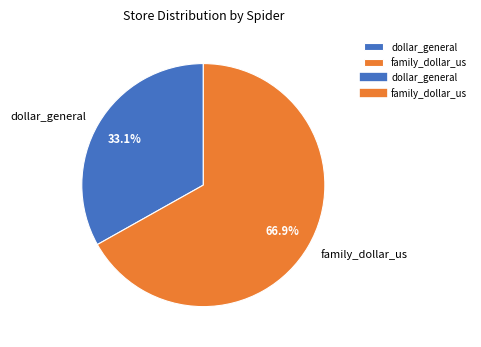

Is it true that dollar_general is 44% of the pie?

False